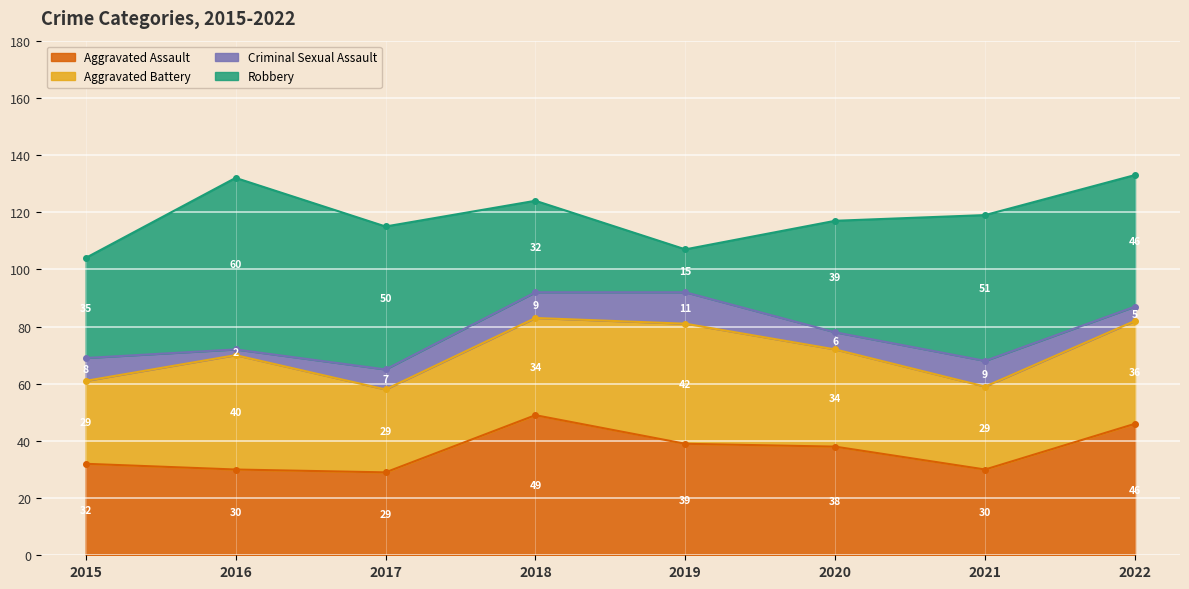

What is the minimum value shown in the chart?

2